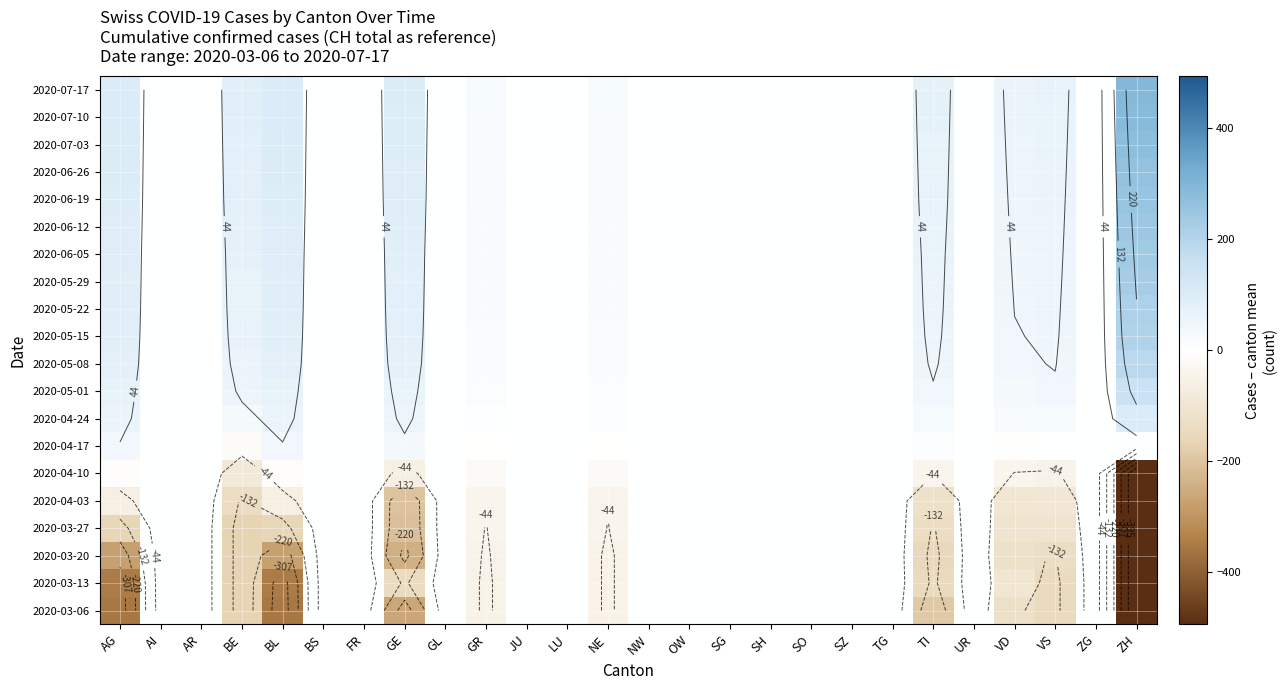

How many positive values does the 2020-06-12 series have?

10